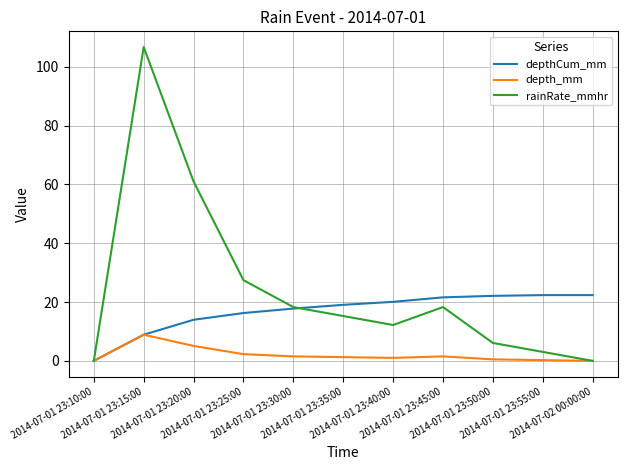

At which label does rainRate_mmhr first exceed 15?

2014-07-01 23:15:00